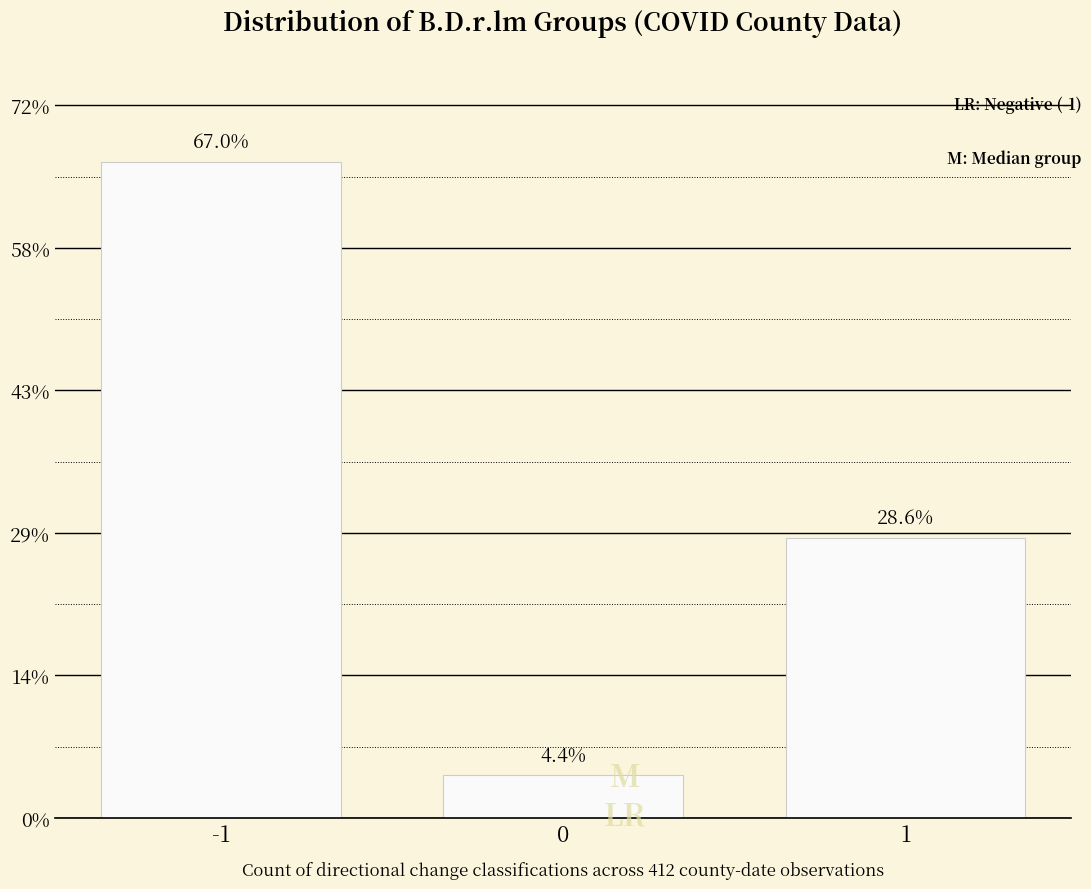

Does the chart contain any negative values?

No